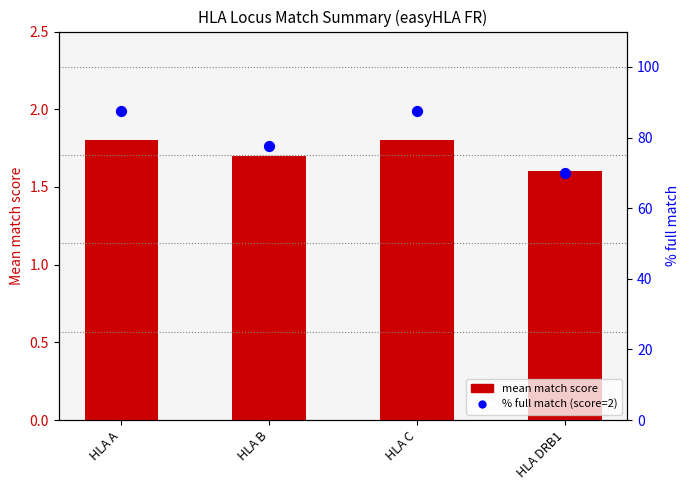

Which series has the largest total across all categories?

% full match (score=2)